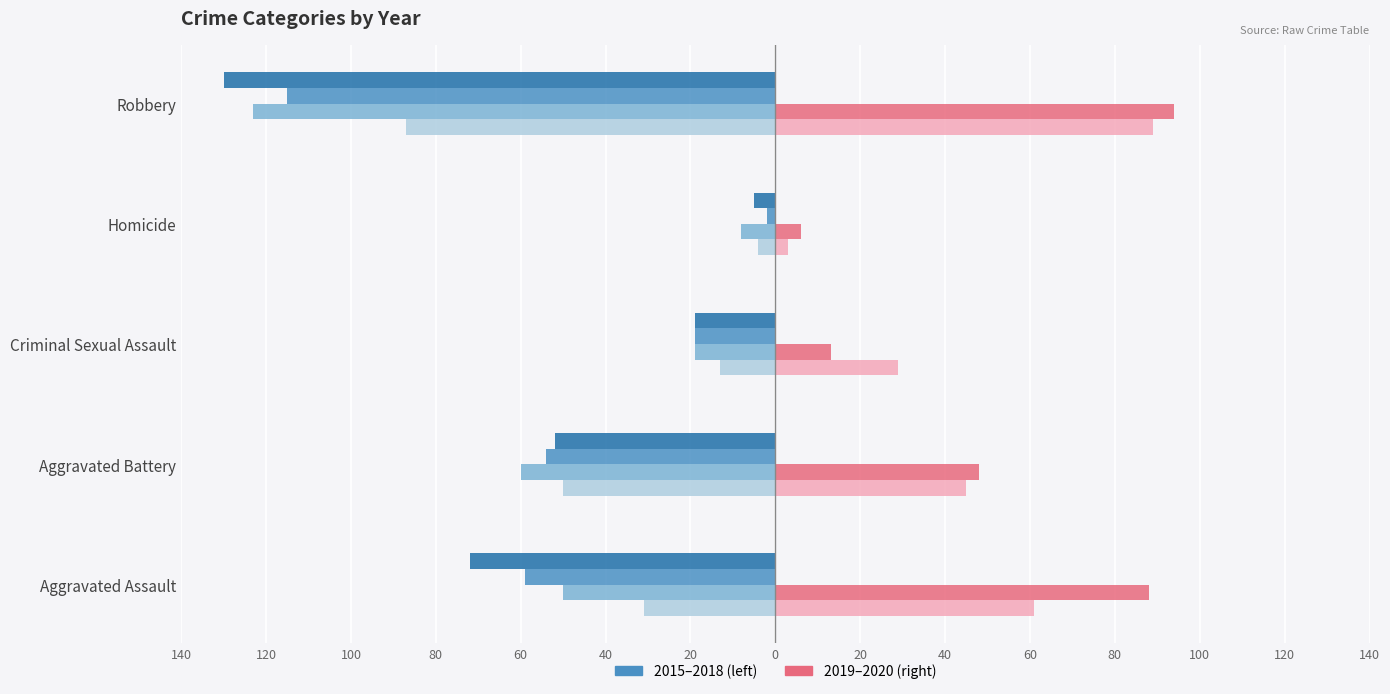

What is the value of the 2020 bar at the 4th from the left?

6